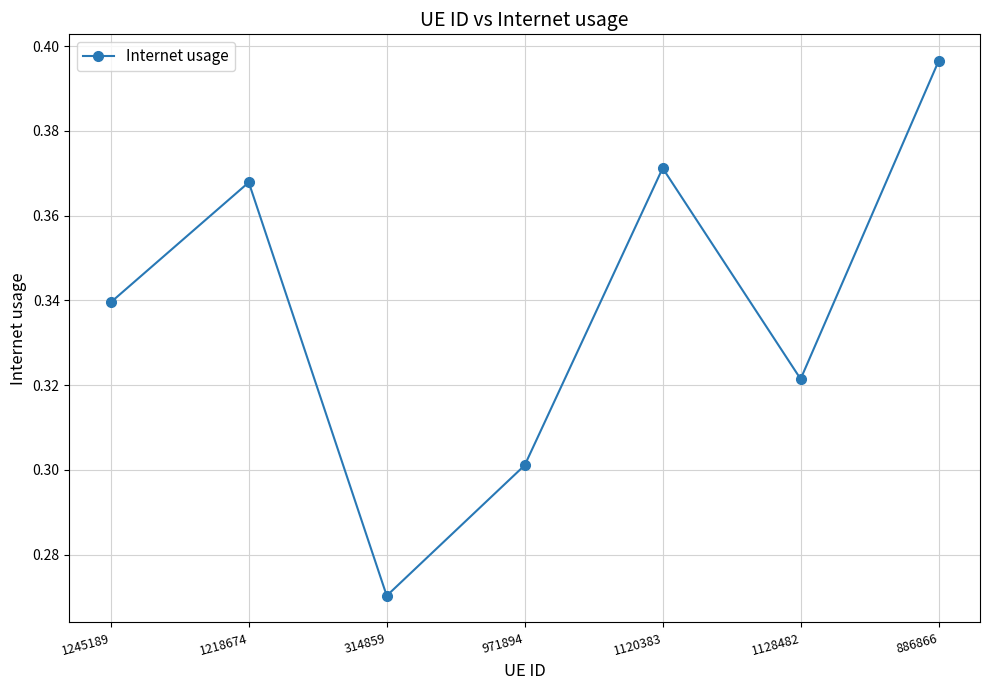

True or false: there are more than 1 points higher than both neighbors.

True